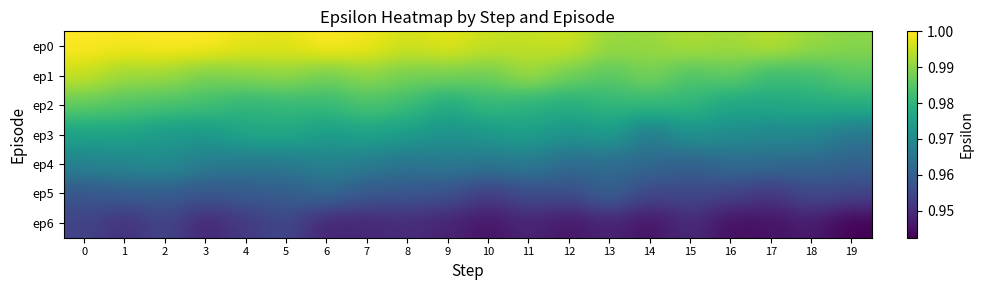

At which category does the chart reach its minimum across all series?

19